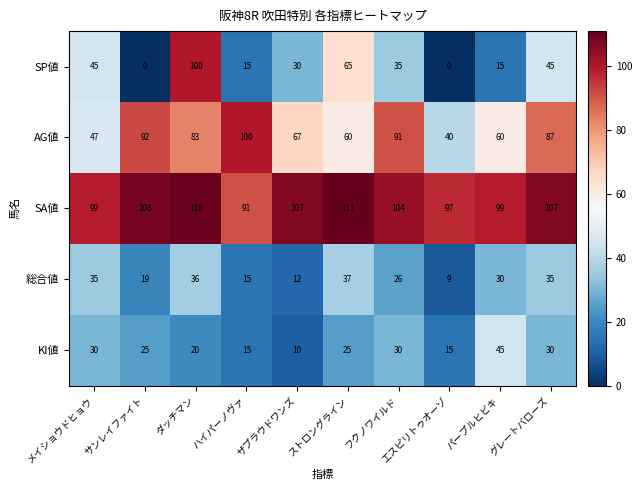

Which category has the highest value in the SA値 series?

ストロングライン